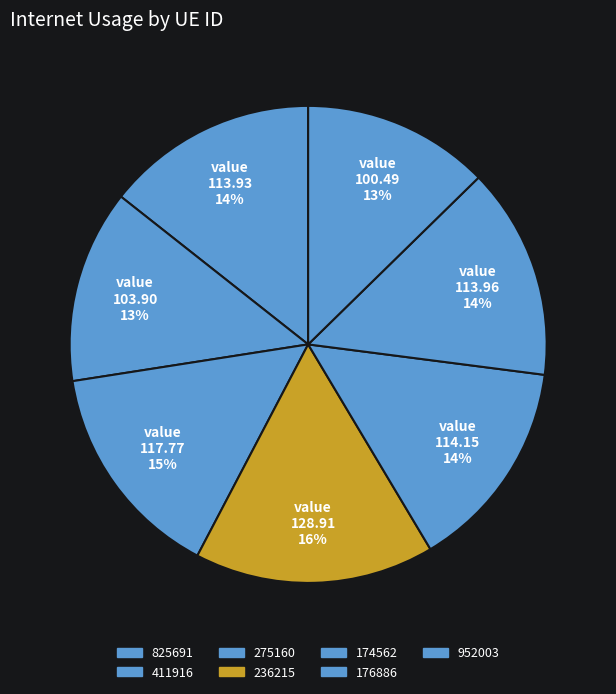

How many segments does this pie chart have?

7